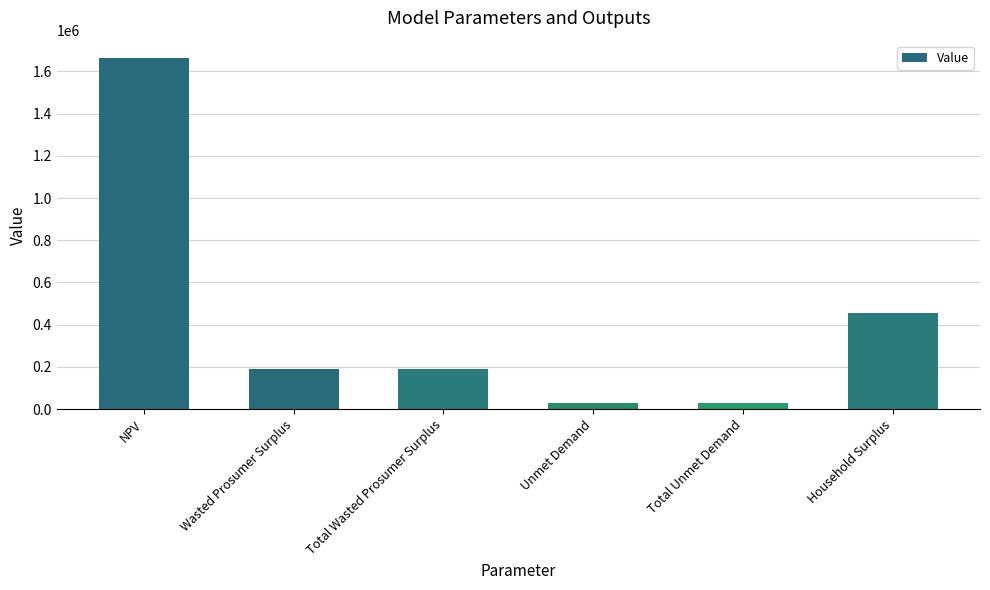

What is the average value?

425973.8